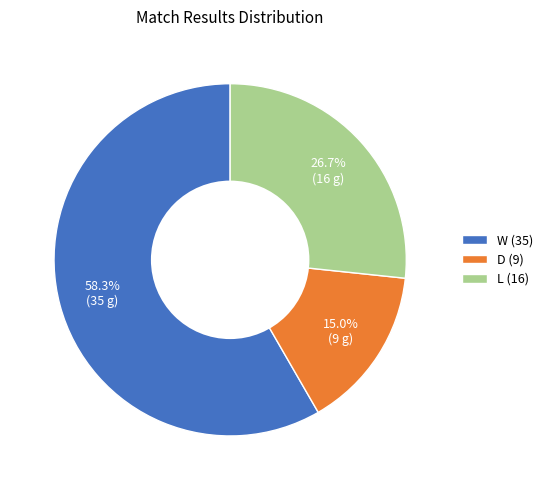

What is the ratio of the value at W (35) to the value at L (16)?

2.2